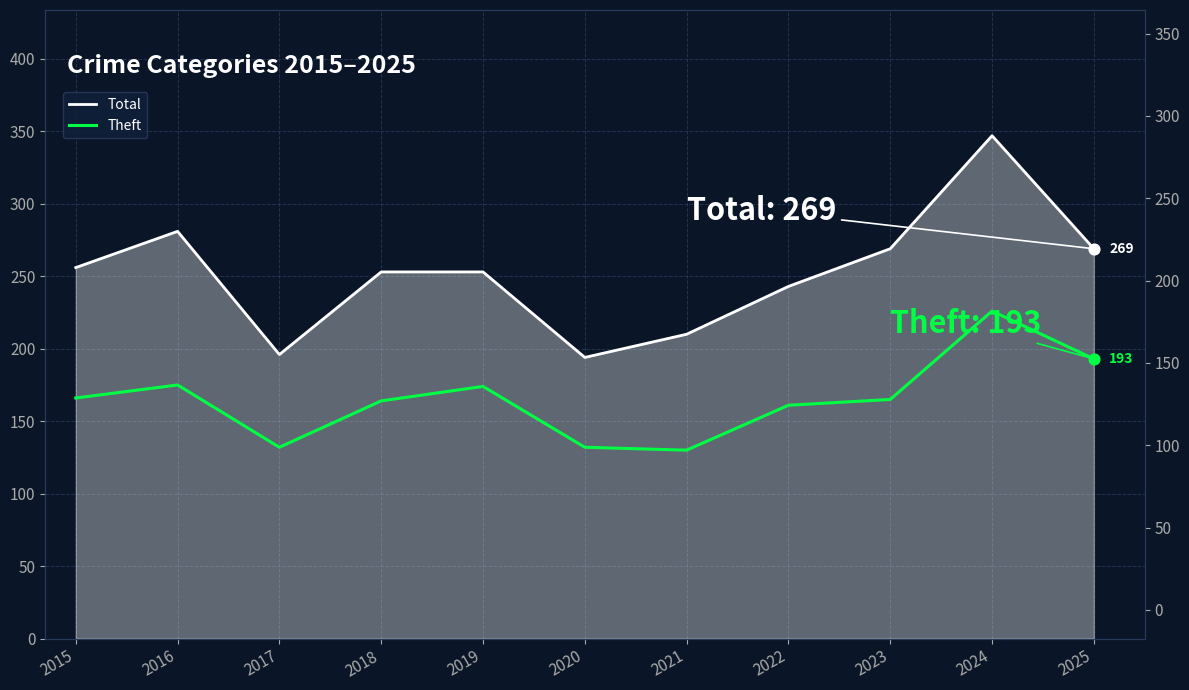

What are all the series names shown in the legend?

Total, Theft